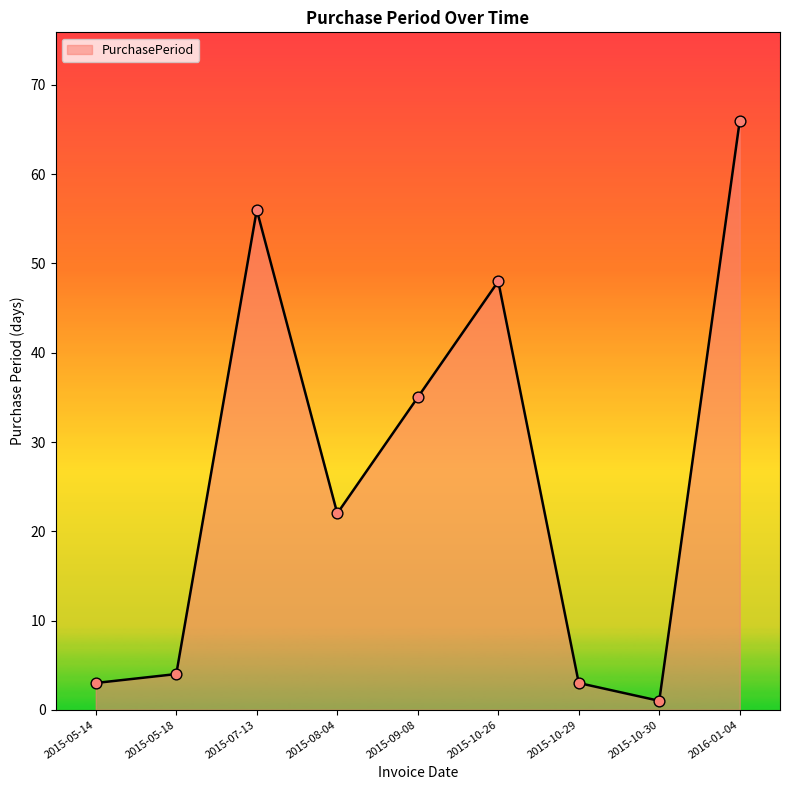

Approximately how many times larger is the value at 2015-10-26 compared to 2015-08-04?

2.2